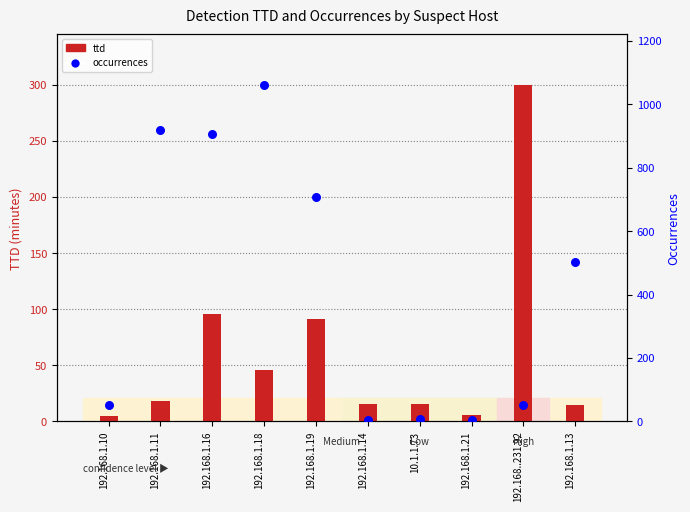

Is the value of ttd at 192.168.1.10 greater than the value of occurrences at 192.168.1.18?

No